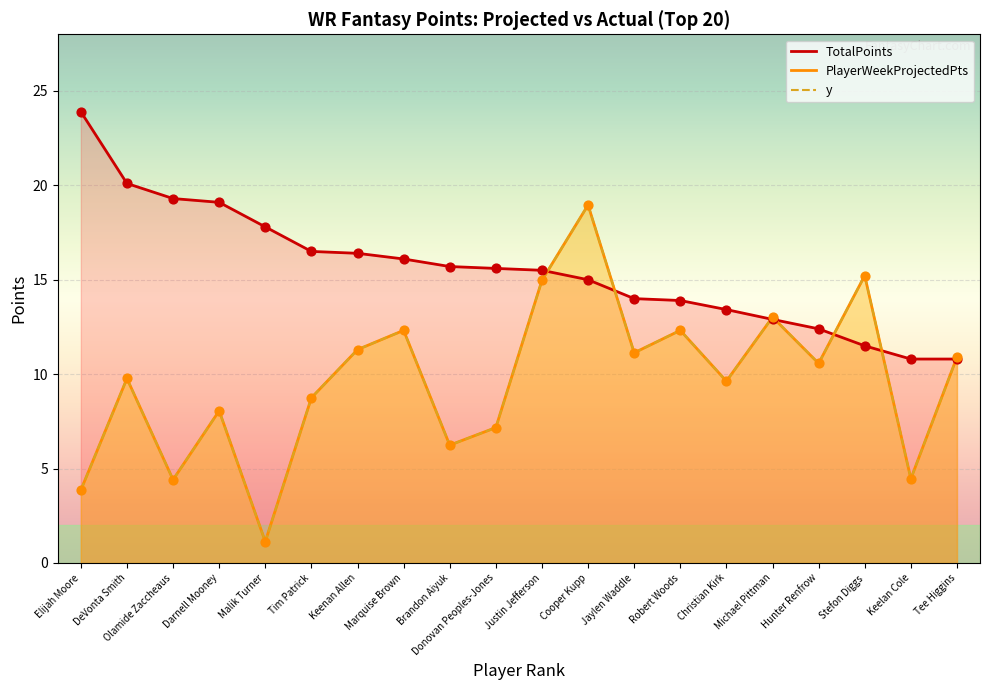

At which category is the sum across all series the highest?

Cooper Kupp